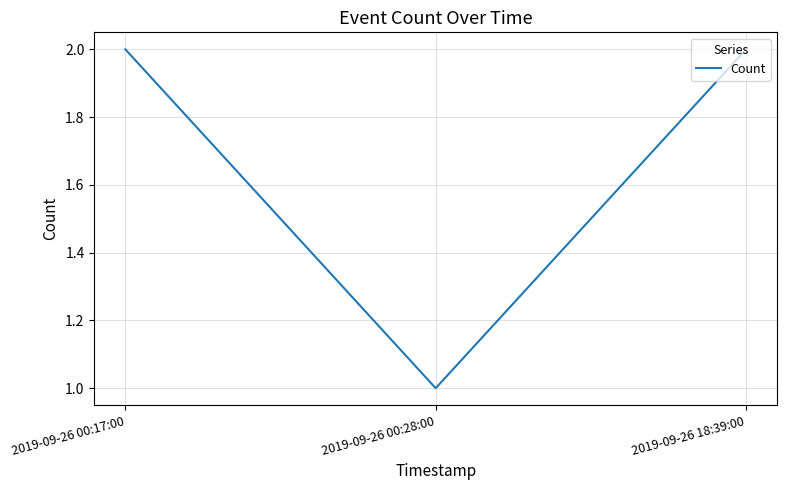

Which label corresponds to the smallest value in the chart?

2019-09-26 00:28:00